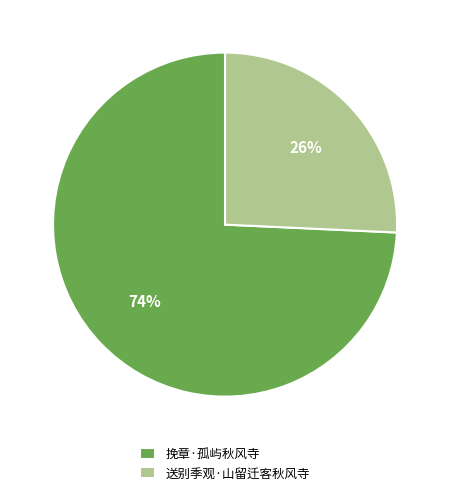

Rank the categories by value from highest to lowest.

挽章·孤屿秋风寺, 送别季观·山留迁客秋风寺